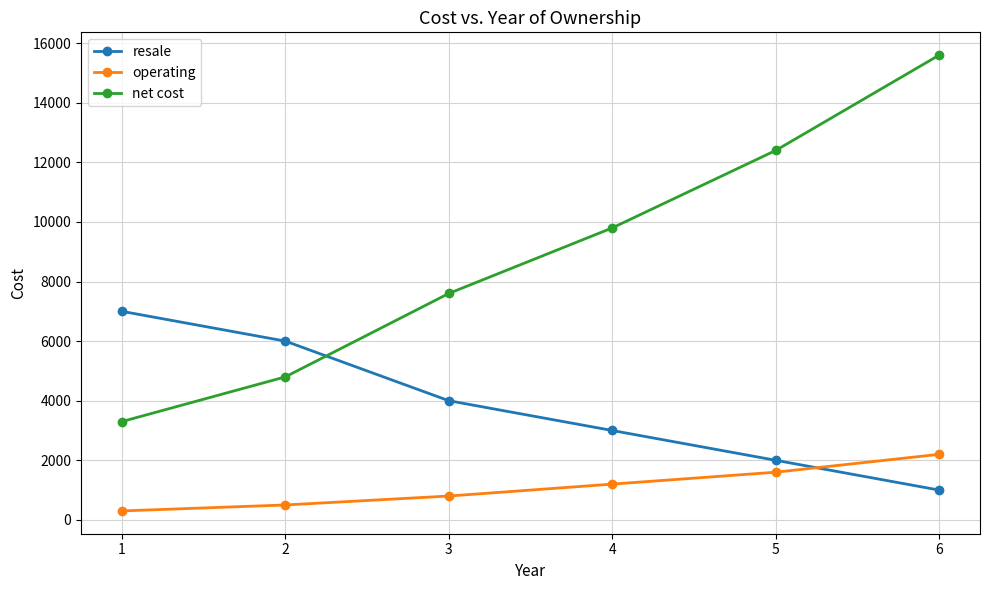

Which series has the largest range (max minus min)?

net cost